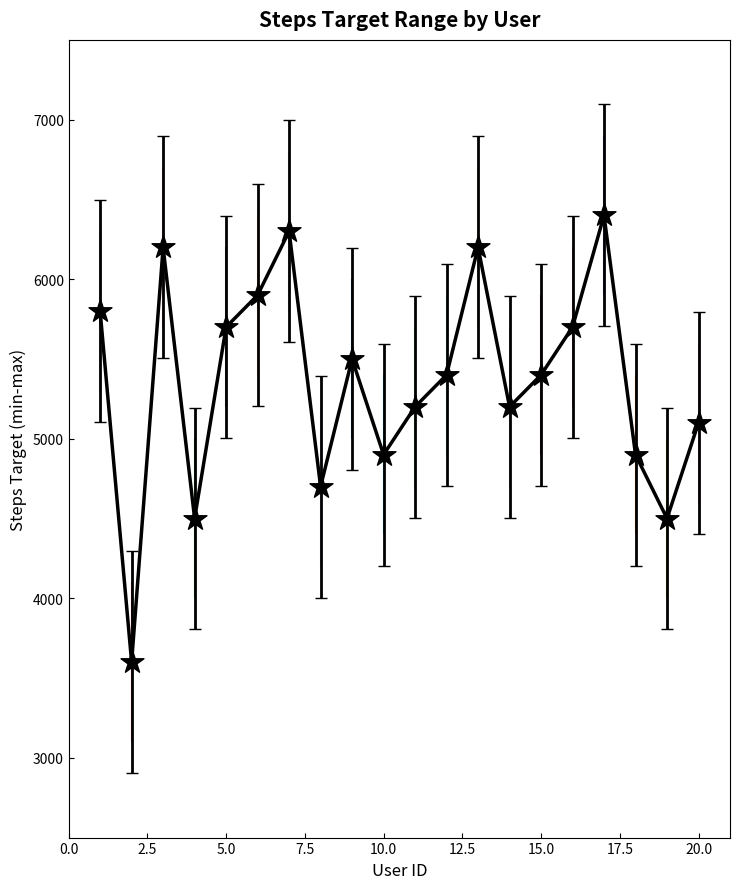

What is the greatest value displayed?

6400